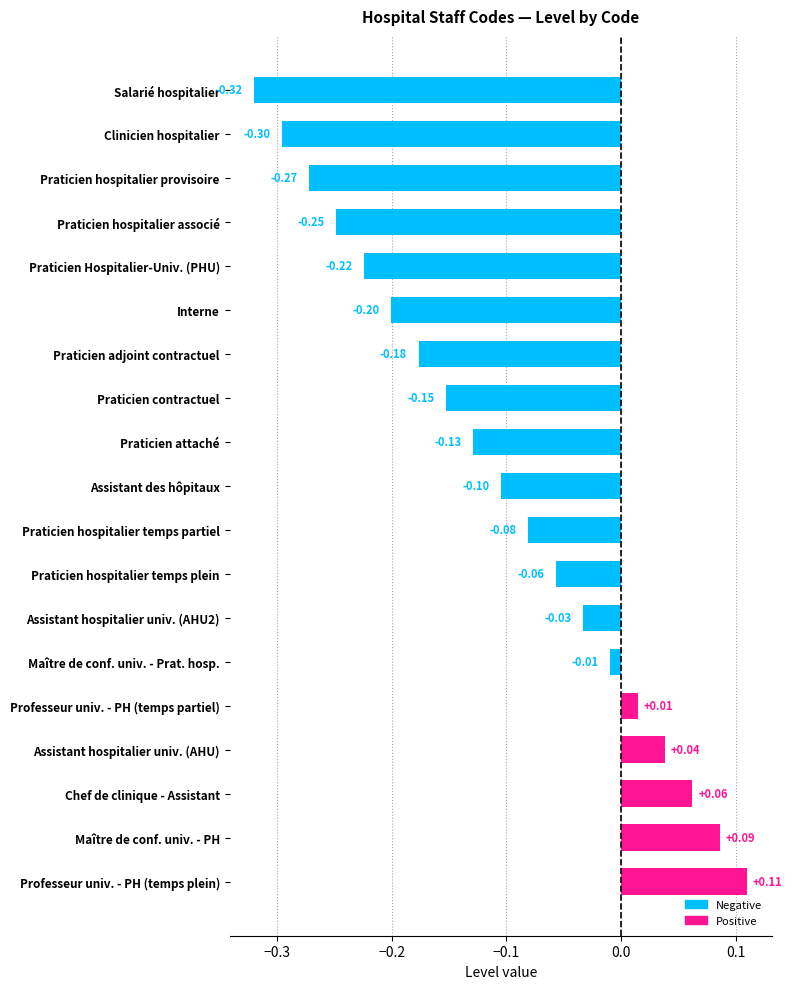

What is the average value?

-0.1